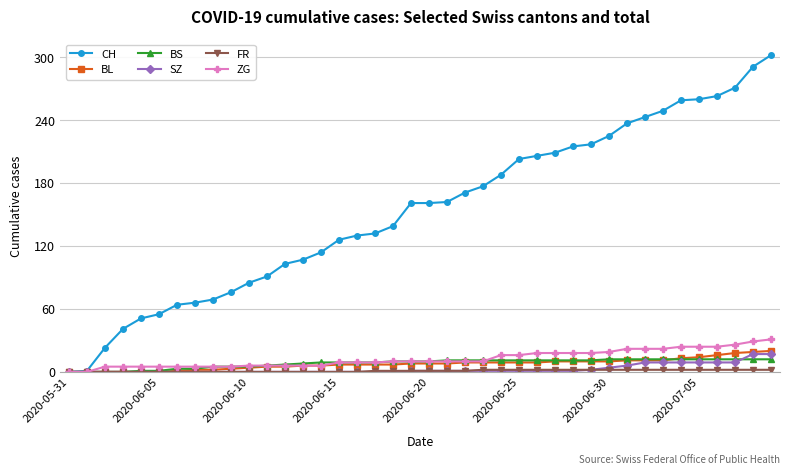

What is the greatest value displayed?

302